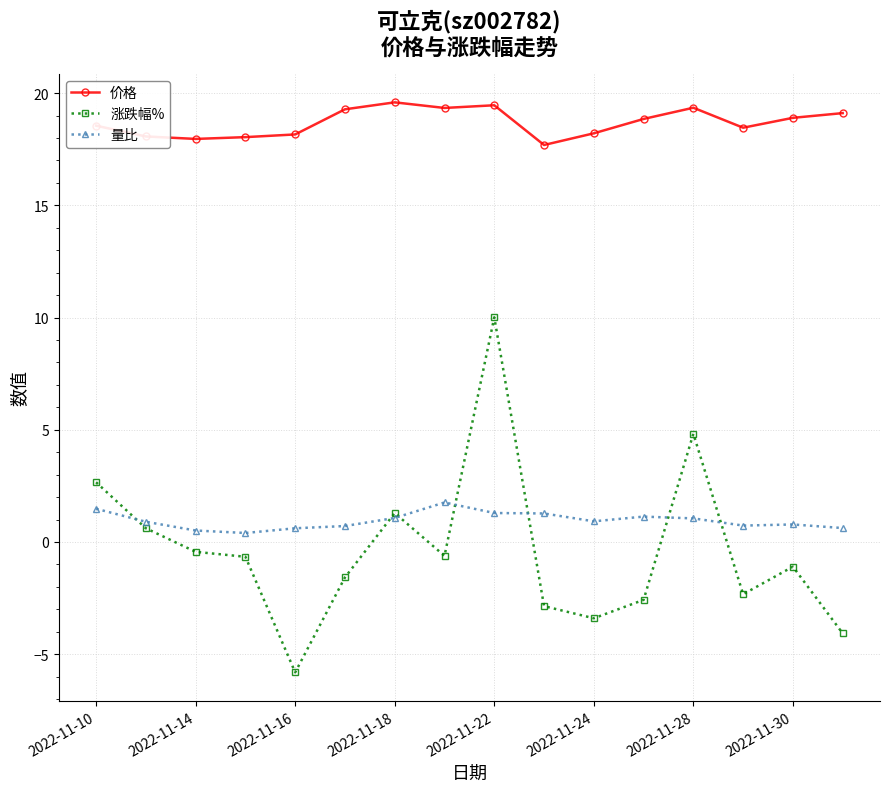

True or false: 价格 and 量比 intersect in this chart.

False